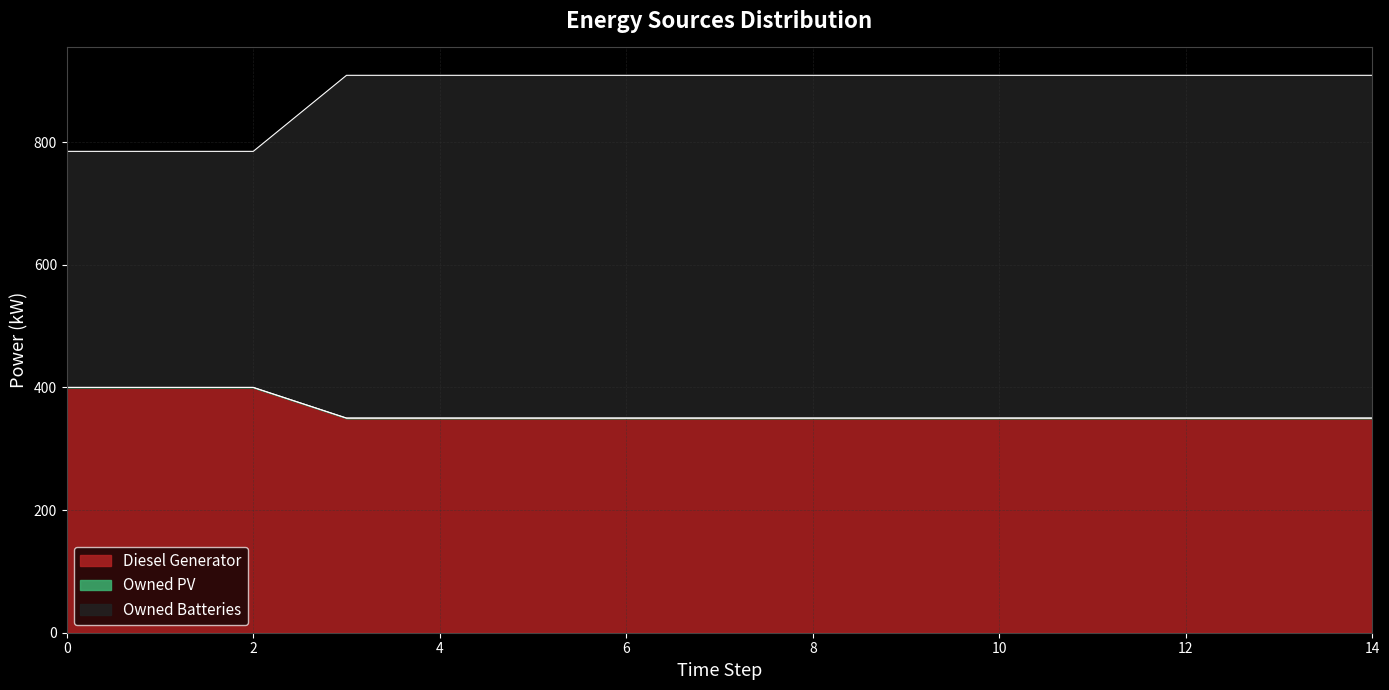

The value of Diesel Generator at 14 is 1534. True or false?

False